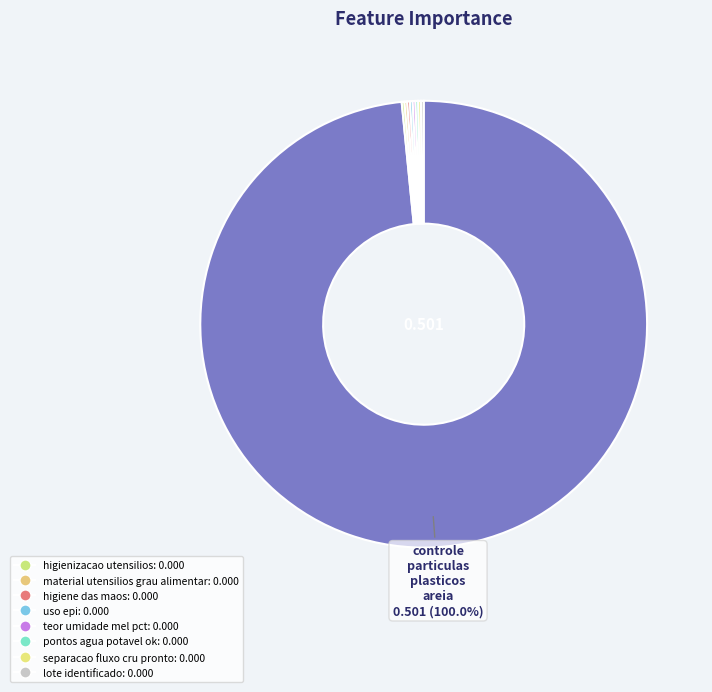

Count the number of slices in the pie.

9